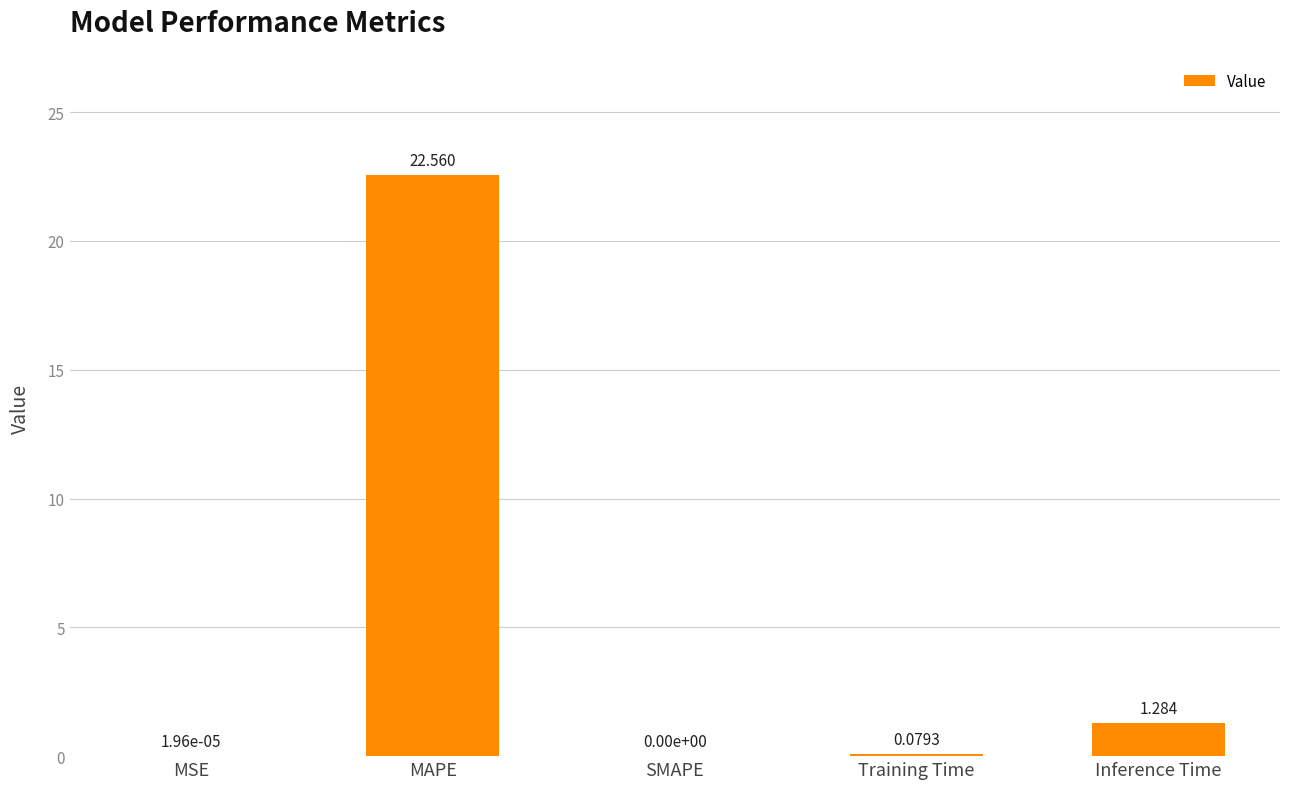

Between Training Time and SMAPE, which is larger?

Training Time